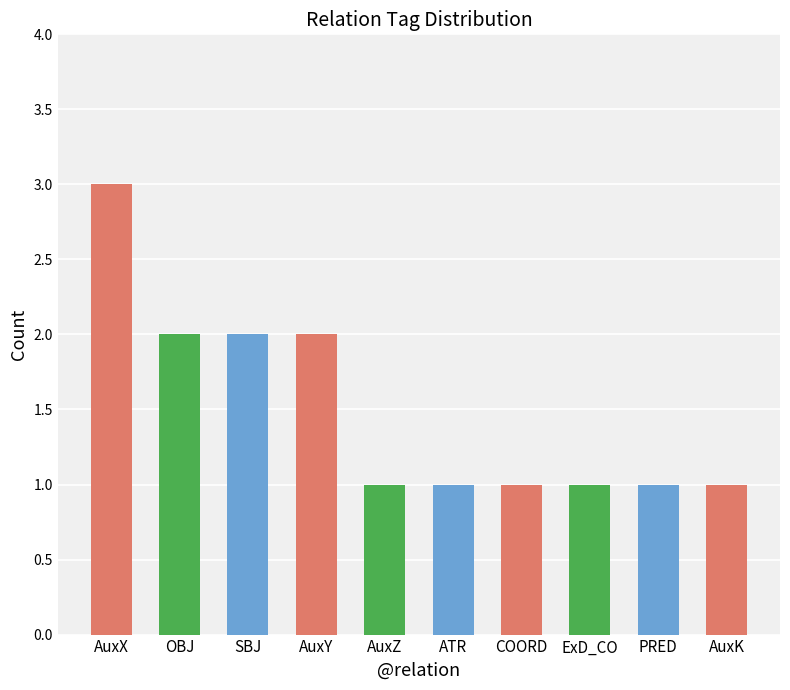

True or false: the data shows 0 at PRED.

False